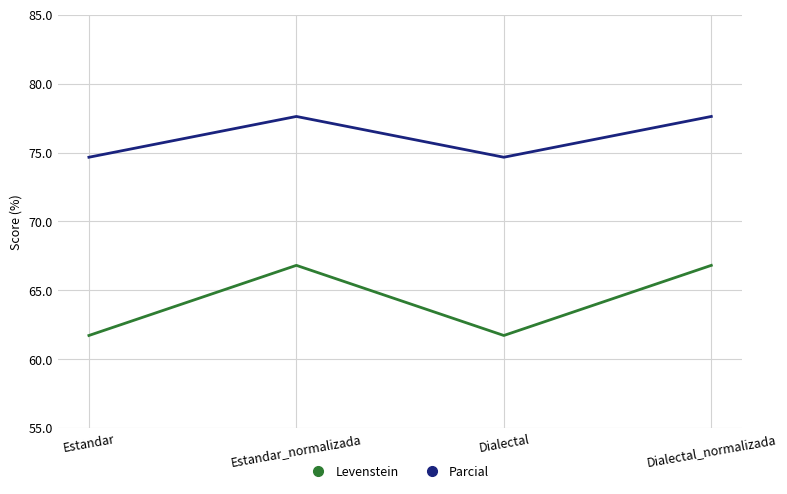

What are all the series names shown in the legend?

Levenstein, Parcial